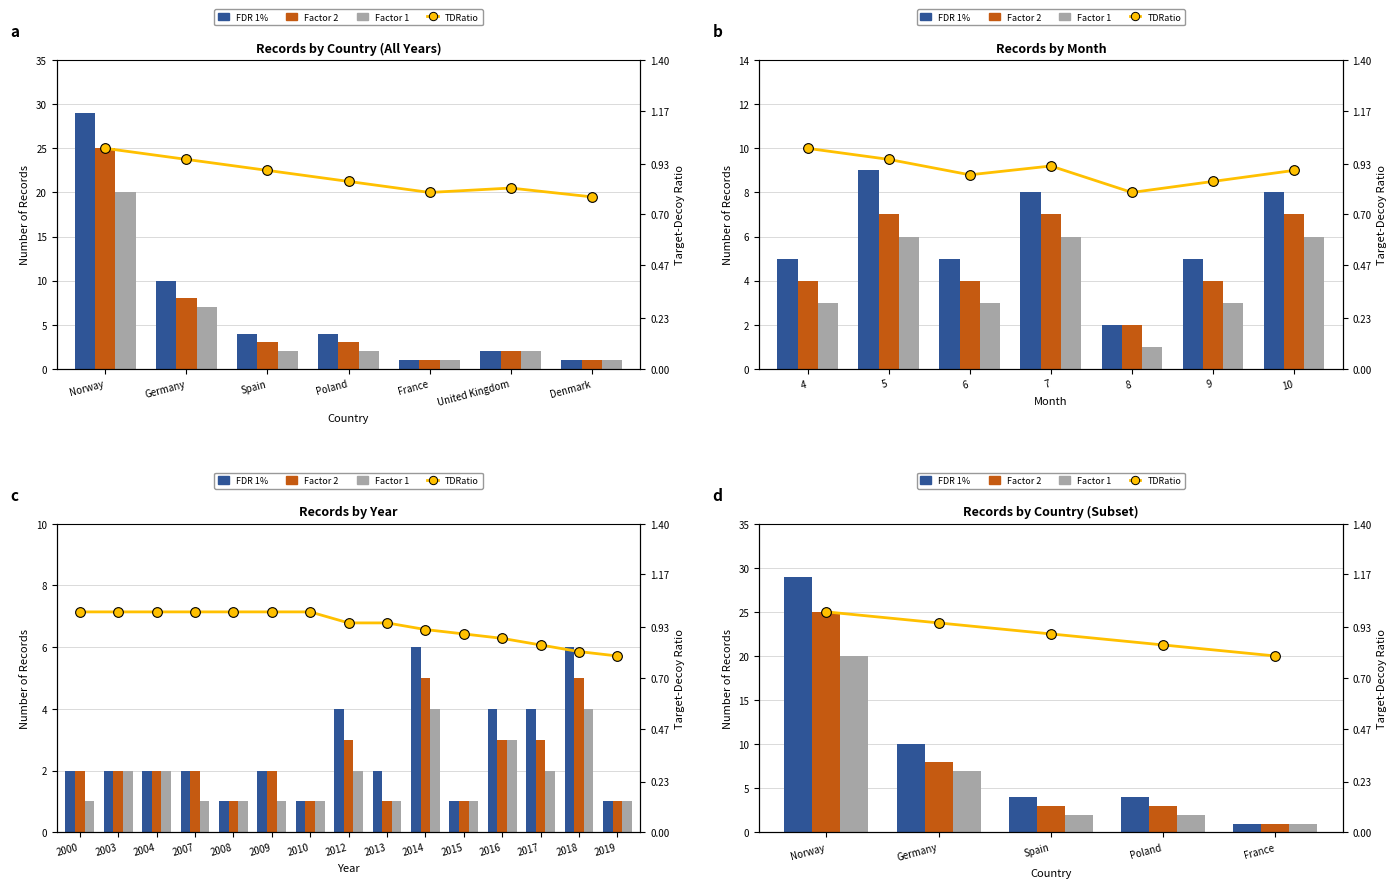

At which category is the sum across all series the highest?

Norway